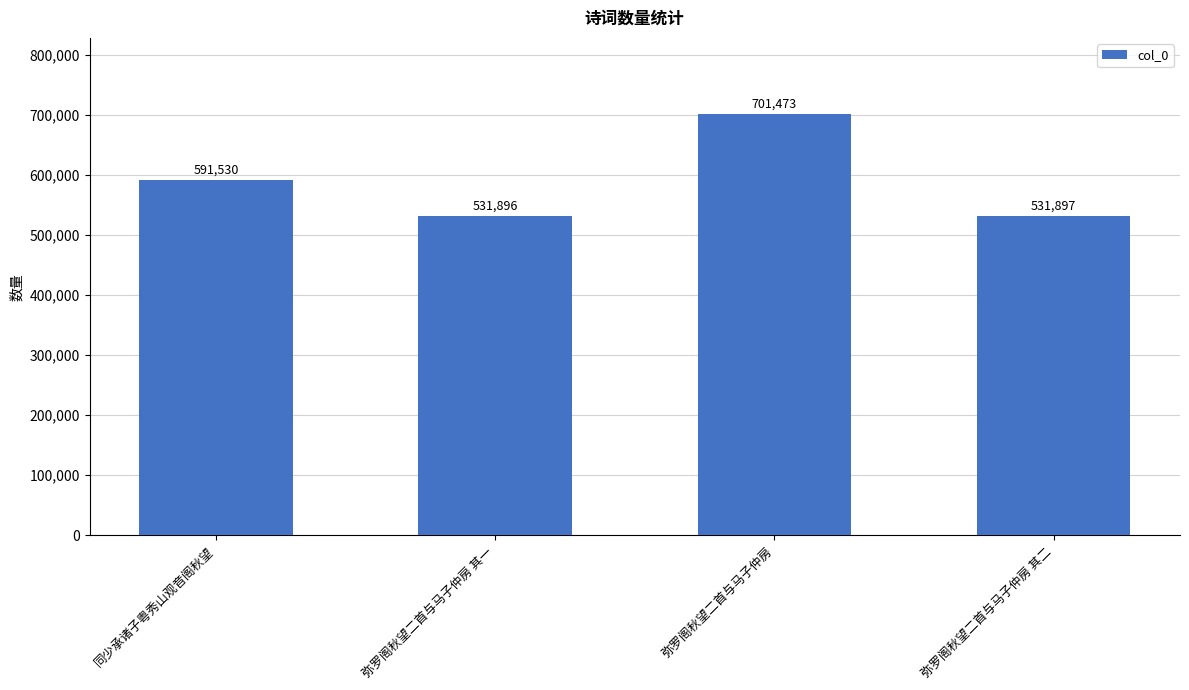

Which category has the lowest value across all series?

弥罗阁秋望二首与马子仲房 其一